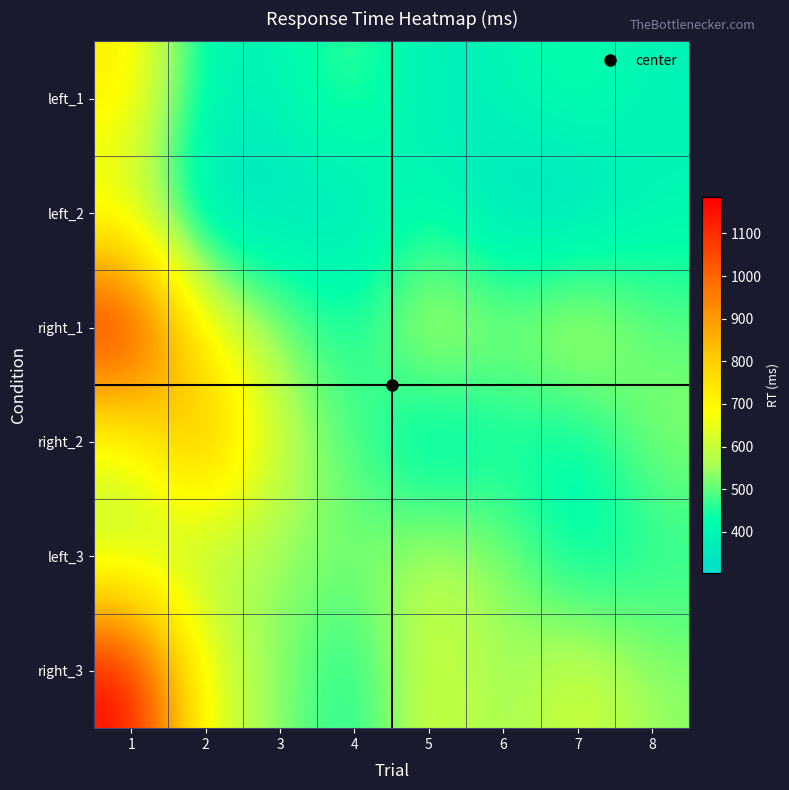

Count the number of data series in this chart.

6